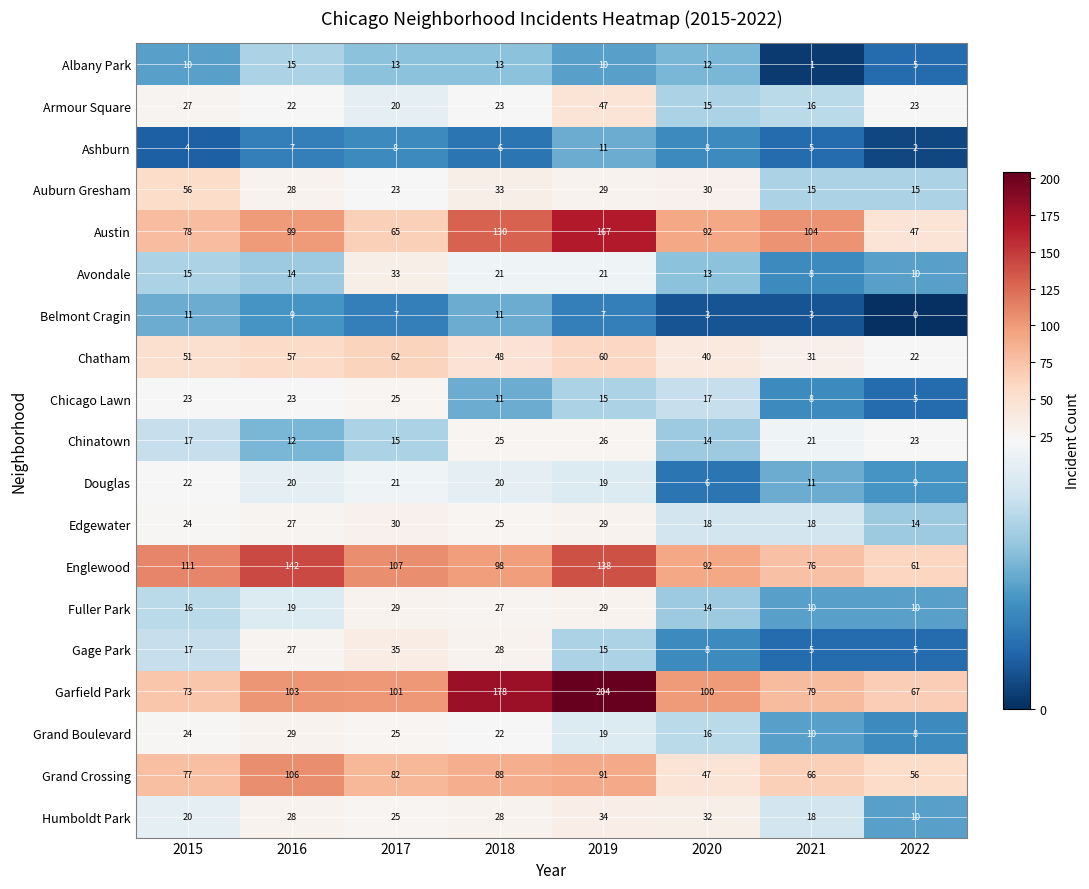

What is the maximum value shown in the chart?

204